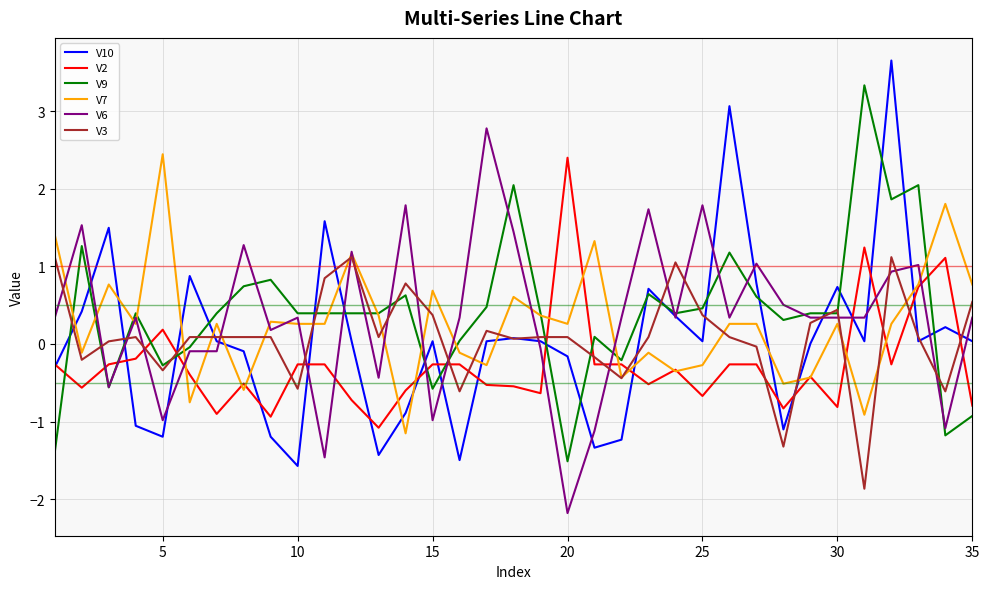

True or false: V2 and V3 cross at least once.

True